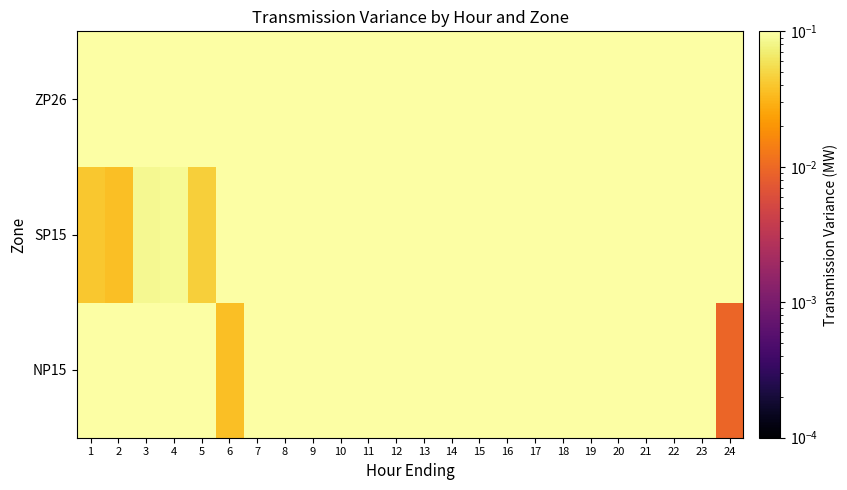

List the series in order of their overall mean, highest first.

SP15, NP15, ZP26